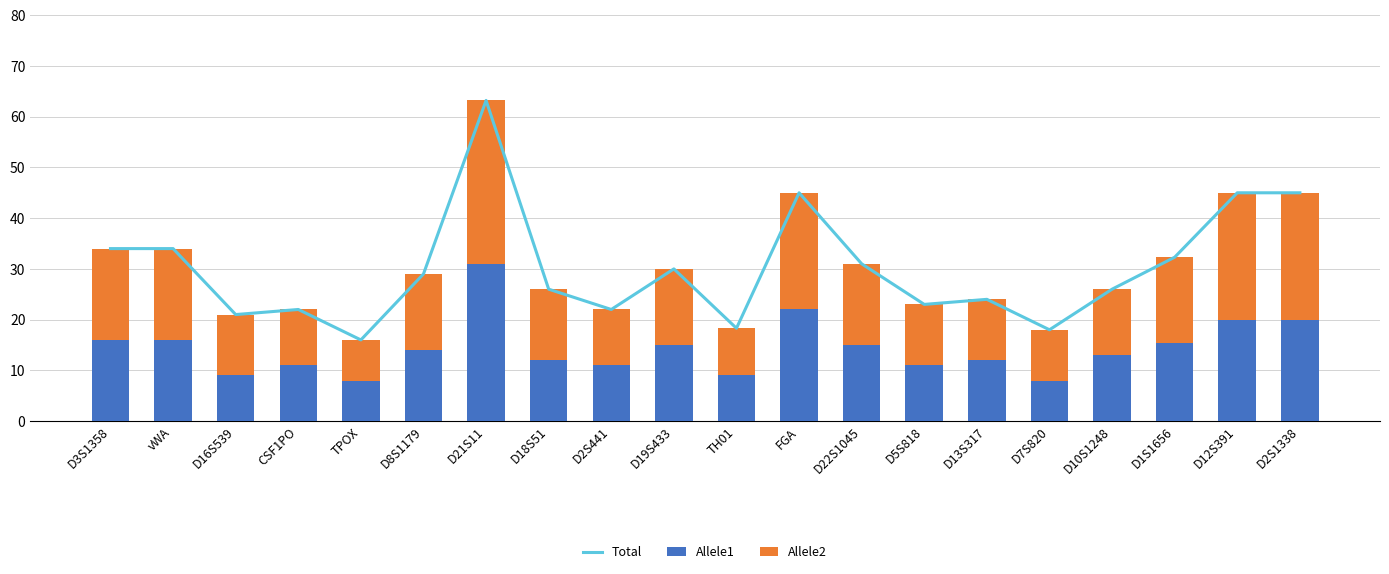

List the labels in order of Total value, largest first.

D21S11, FGA, D12S391, D2S1338, D3S1358, vWA, D1S1656, D22S1045, D19S433, D8S1179, D18S51, D10S1248, D13S317, D5S818, CSF1PO, D2S441, D16S539, TH01, D7S820, TPOX